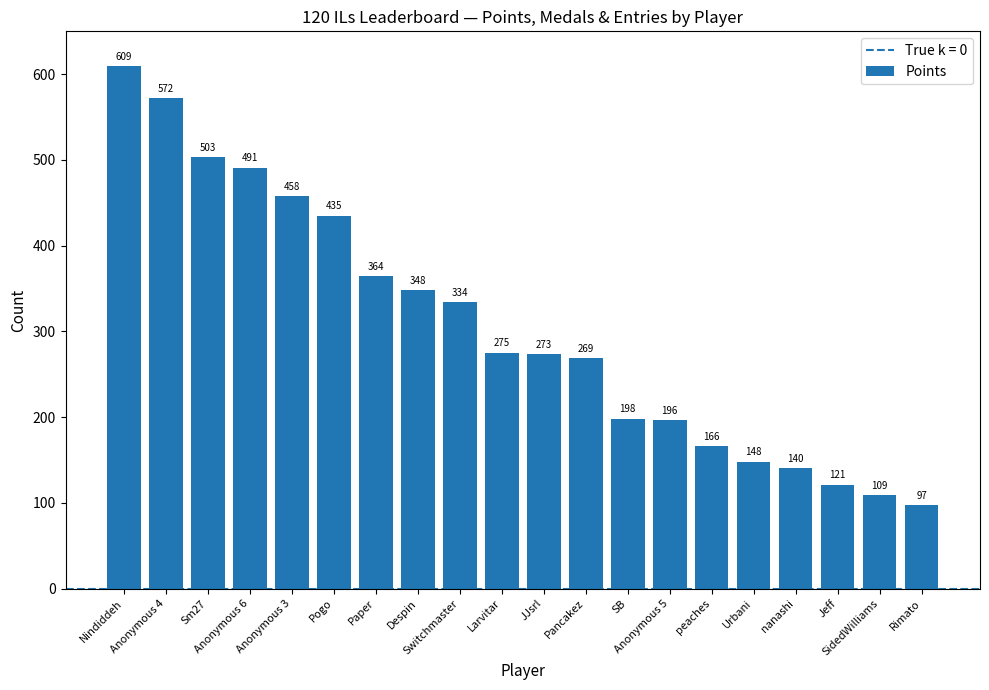

The value at Pancakez is 269. True or false?

True